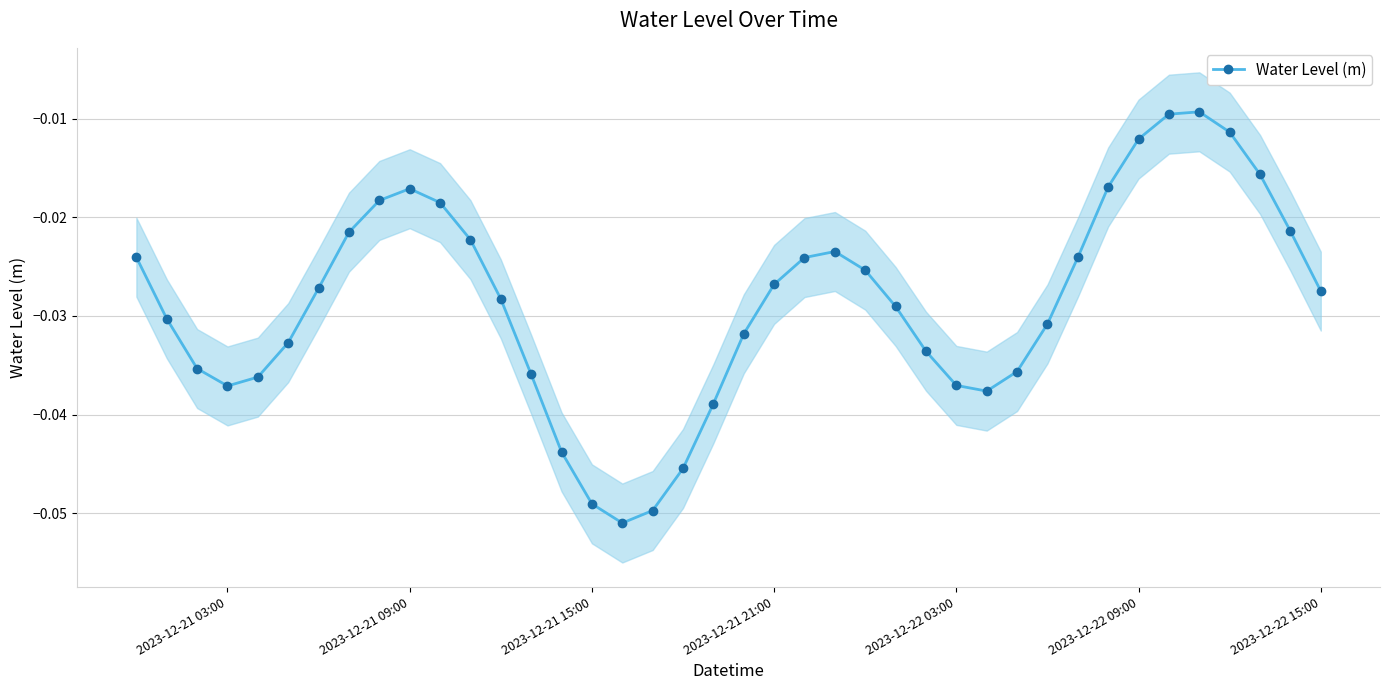

True or false: Water Level (m) has more than 2 points higher than both neighbors.

True